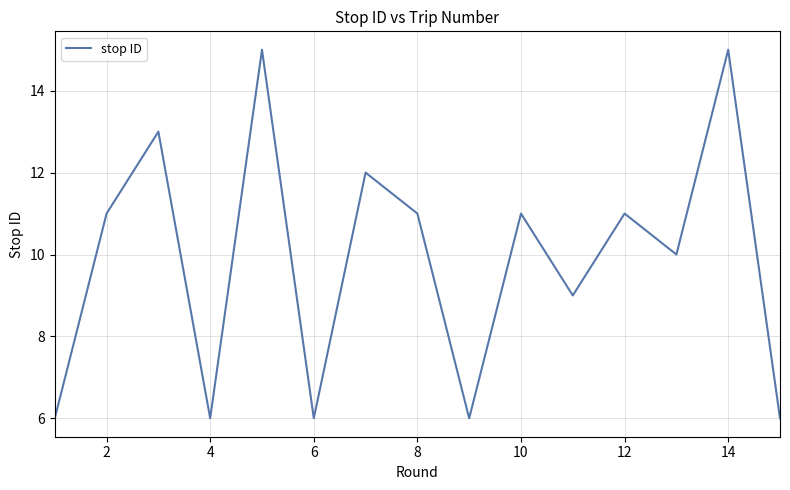

How many lines are shown in the chart?

1